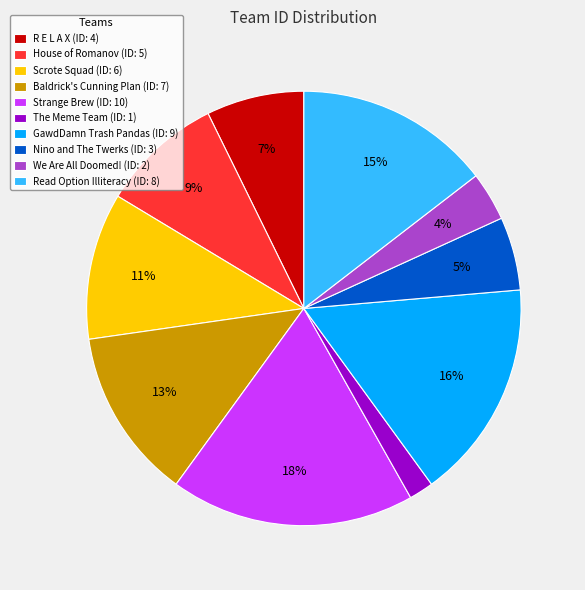

Is it true that Baldrick's Cunning Plan is 6% of the pie?

False